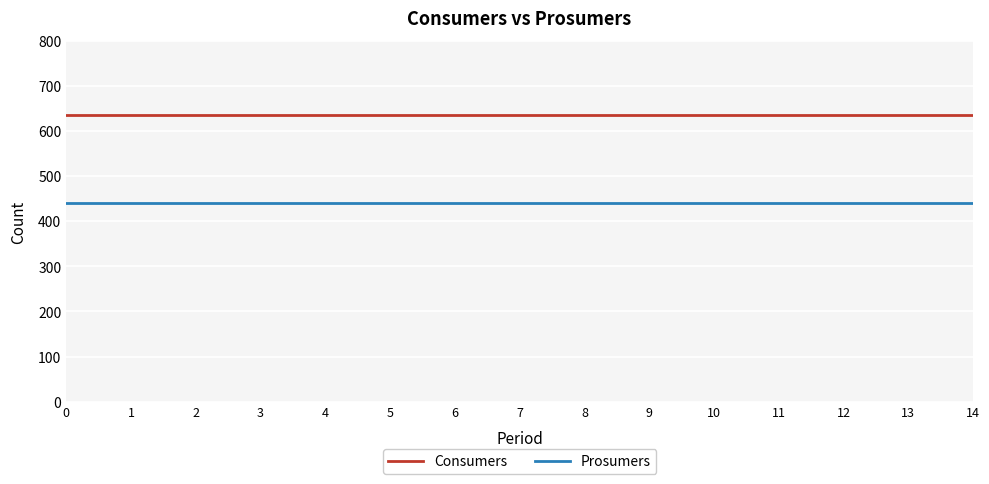

Read the Prosumers value at 1.

440